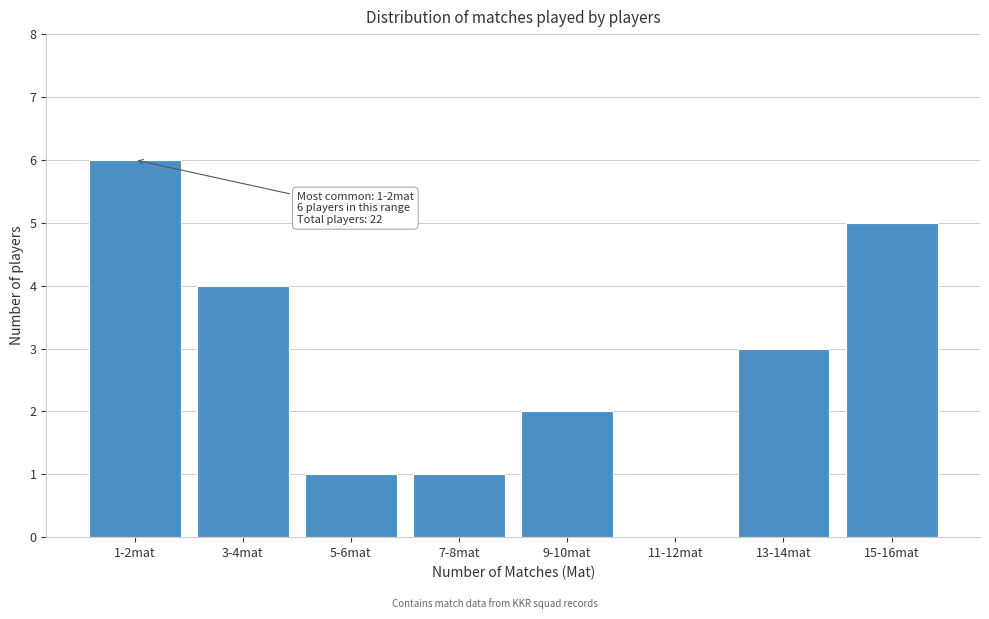

Reading left to right, what are all the values shown in this chart?

1-2mat=6	3-4mat=4	5-6mat=1	7-8mat=1	9-10mat=2	11-12mat=0	13-14mat=3	15-16mat=5